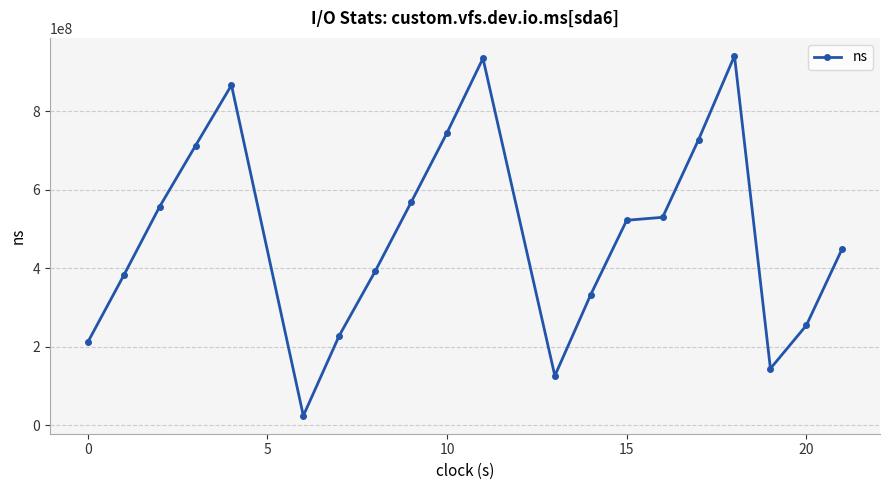

What is the maximum value shown in the chart?

941675001